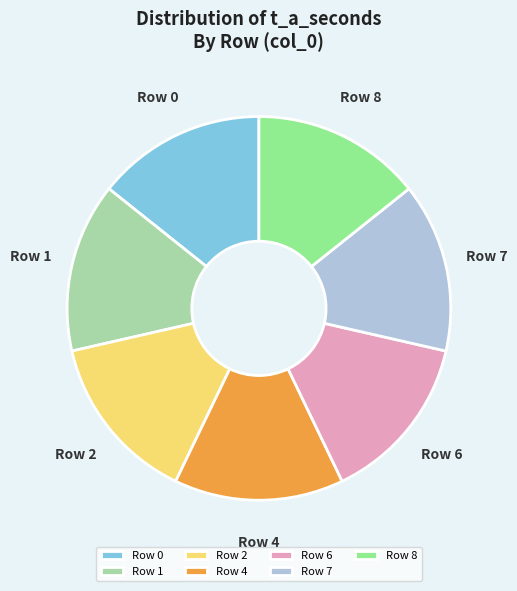

True or false: Row 1 accounts for 1% of the total.

False